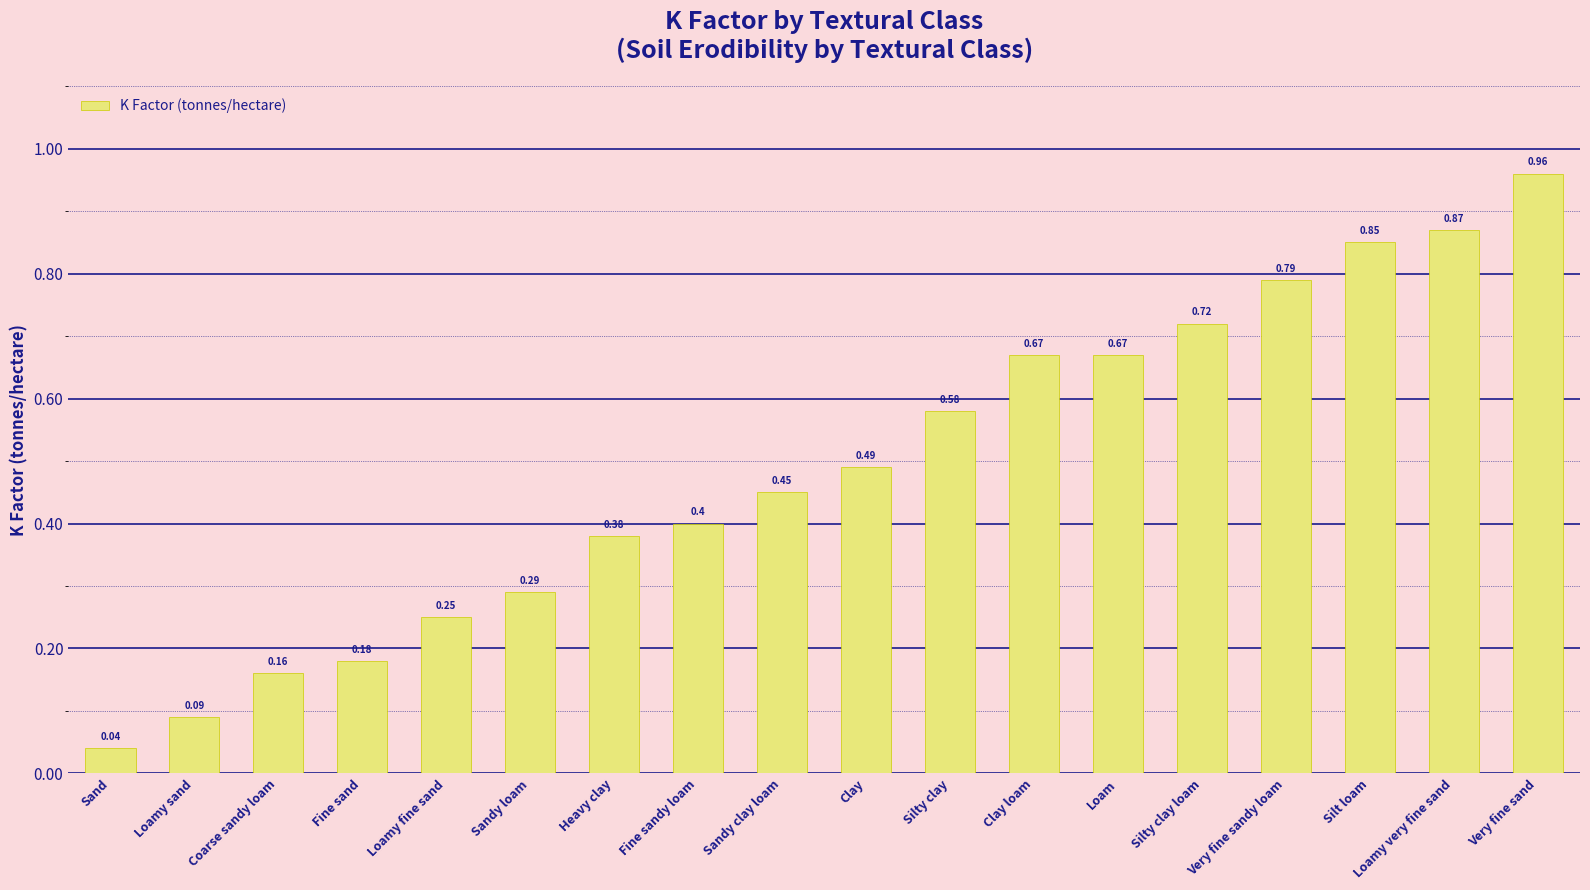

What is the sum of all values?

8.8